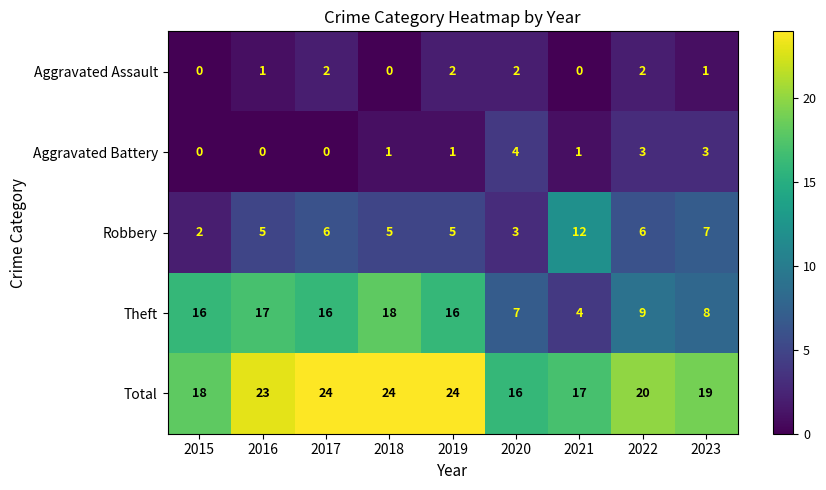

What is the difference between the second highest and minimum values in the Robbery series?

5